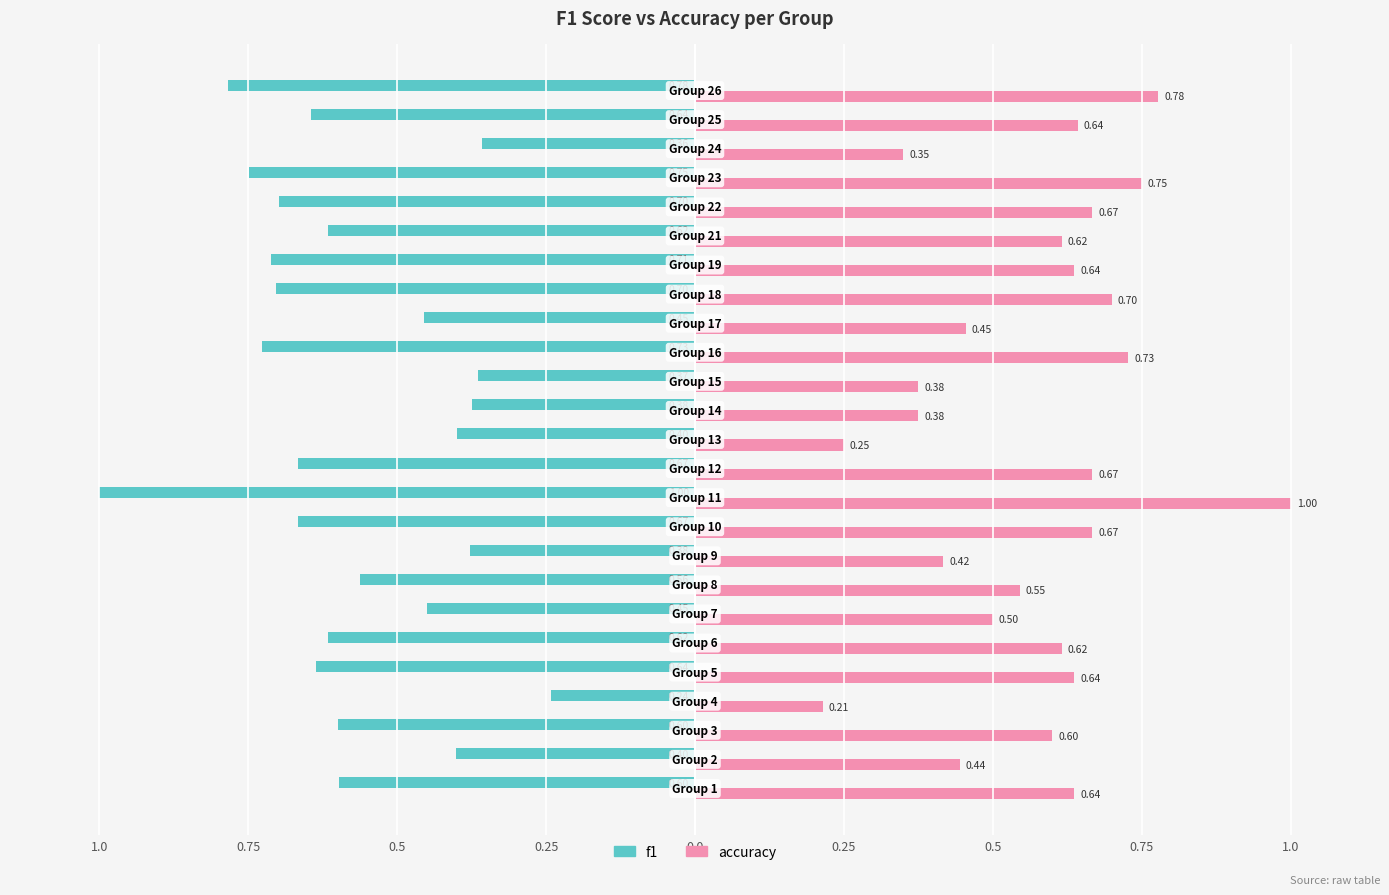

What are all the series names shown in the legend?

f1, accuracy